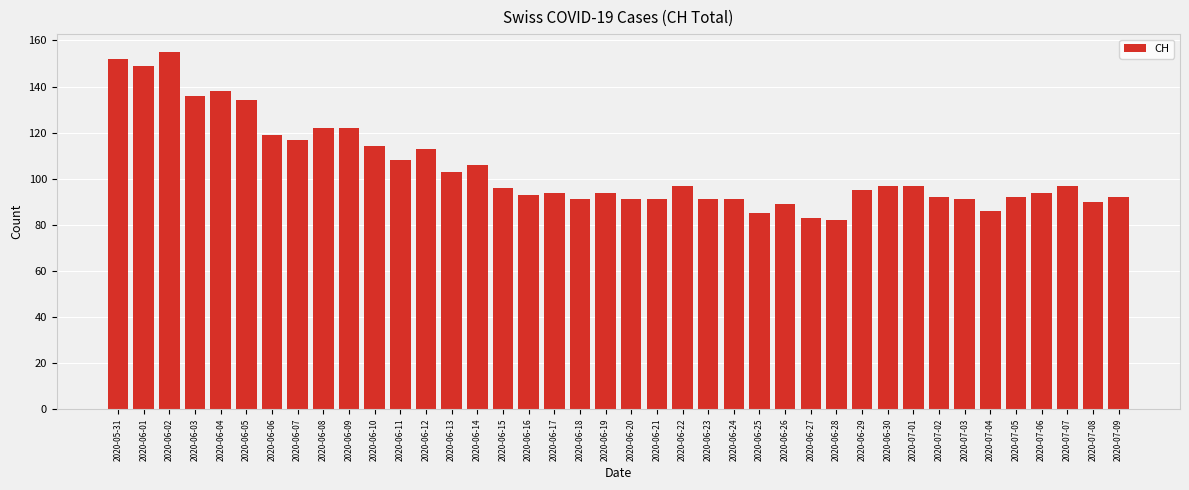

Is it true that the value at 2020-07-01 is 97?

True